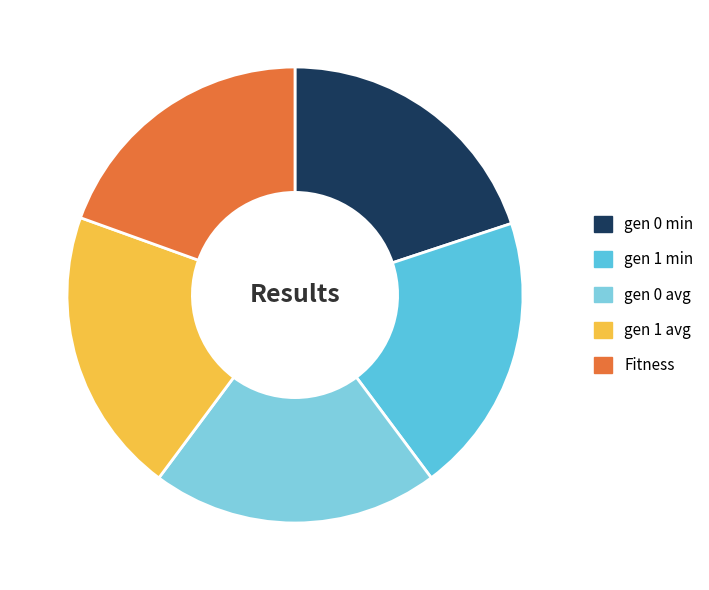

Approximately how many times larger is the value at gen 1 min compared to Fitness?

1.0